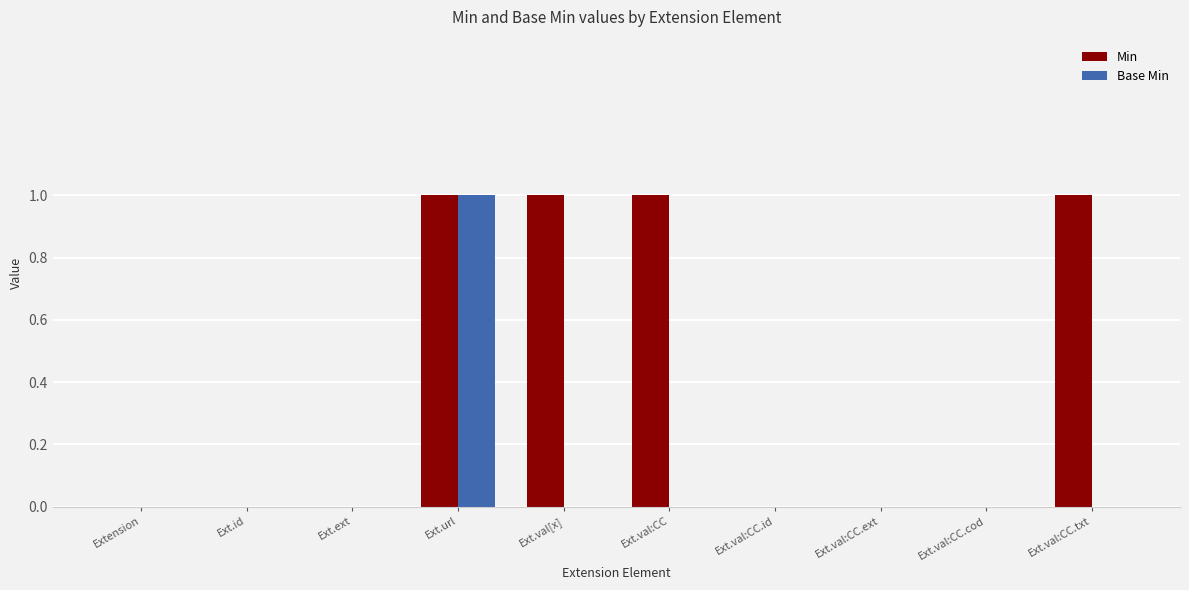

At which label does Base Min reach its peak?

Ext.url